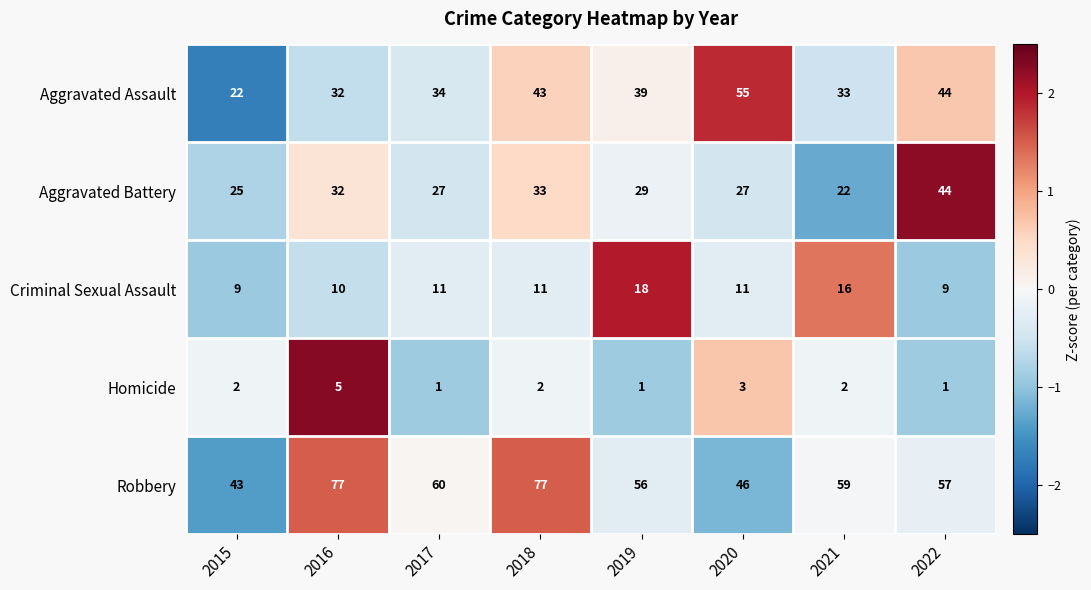

What is the difference between the Aggravated Assault values at 2015 and 2022?

22